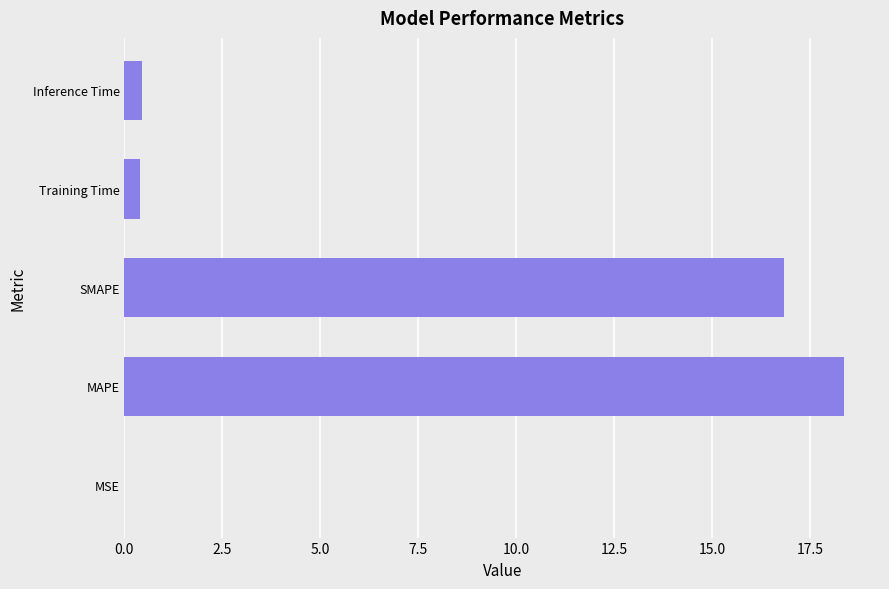

What value does the data have at MAPE?

18.4